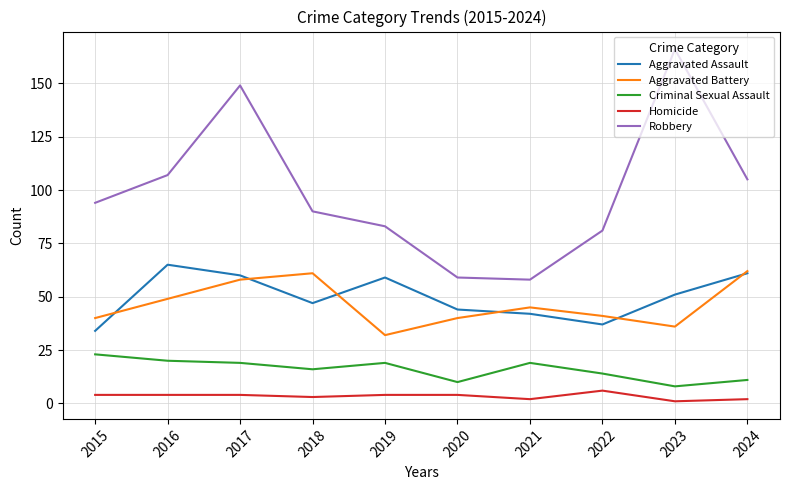

Reading left to right, list all the values displayed in this chart.

Aggravated Assault: 34	65	60	47	59	44	42	37	51	61
Aggravated Battery: 40	49	58	61	32	40	45	41	36	62
Criminal Sexual Assault: 23	20	19	16	19	10	19	14	8	11
Homicide: 4	4	4	3	4	4	2	6	1	2
Robbery: 94	107	149	90	83	59	58	81	166	105